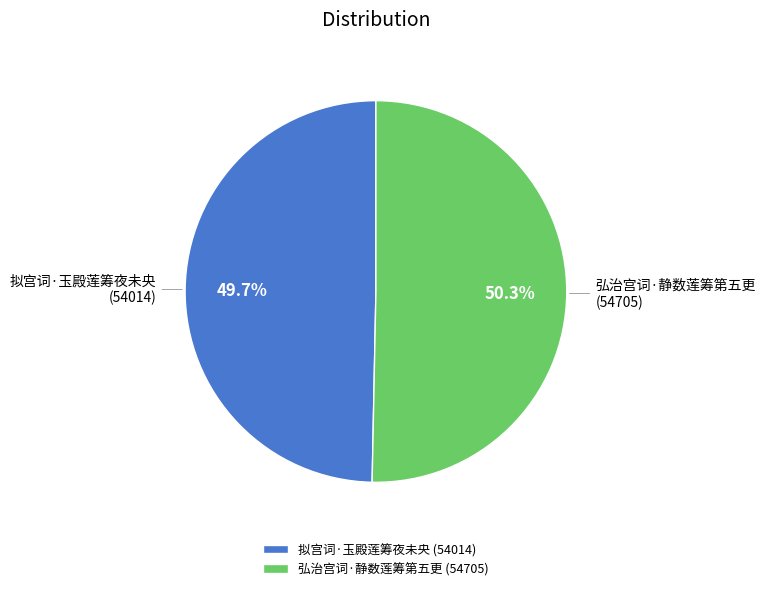

Do 弘治宫词·静数莲筹第五更 and 拟宫词·玉殿莲筹夜未央 together represent more than half of the pie?

Yes